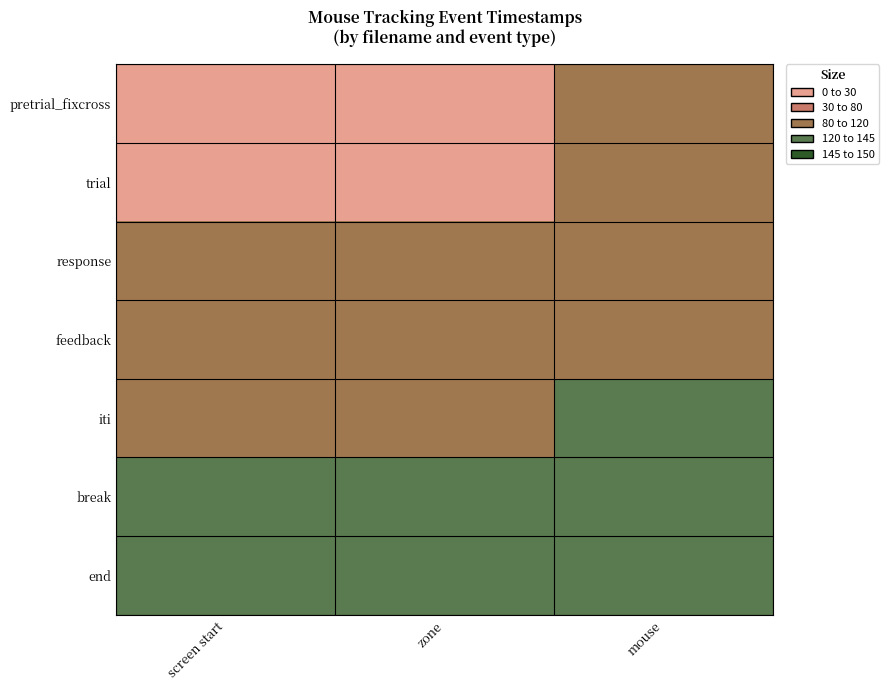

At how many categories does at least one series exceed 134?

3